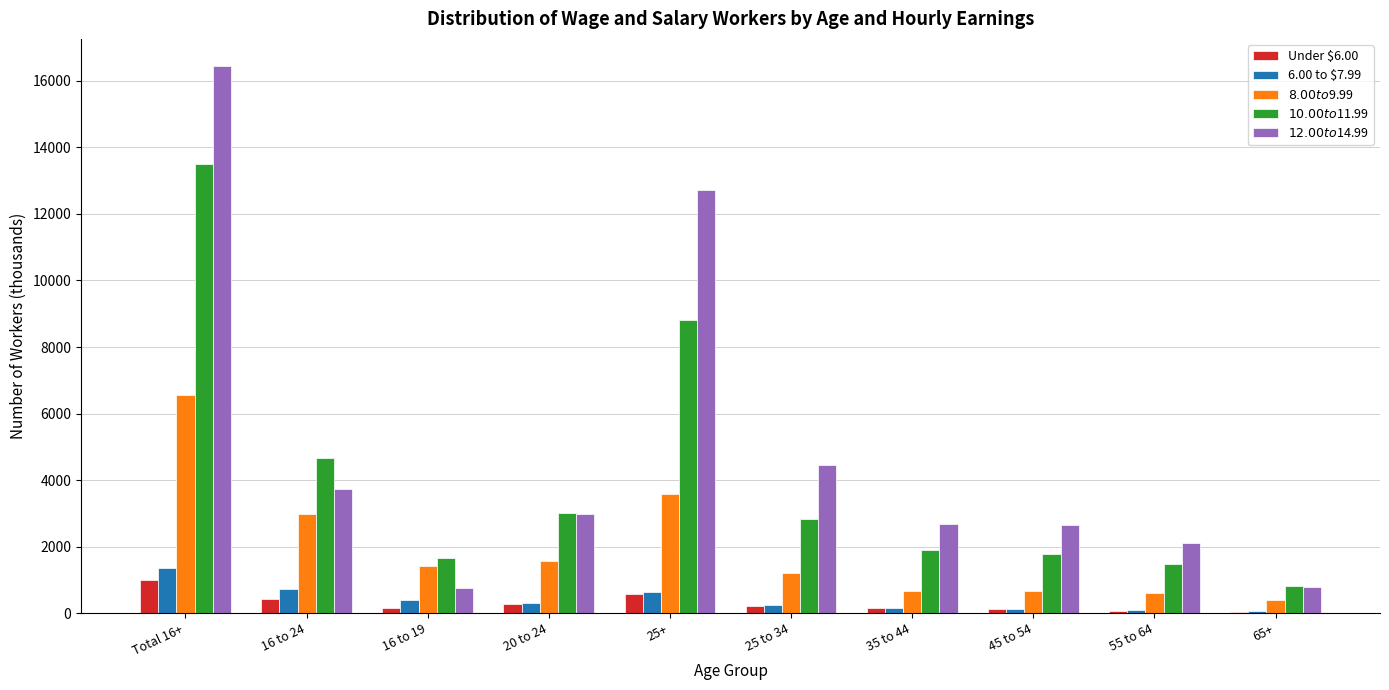

Which category has the highest value across all series?

Total 16+